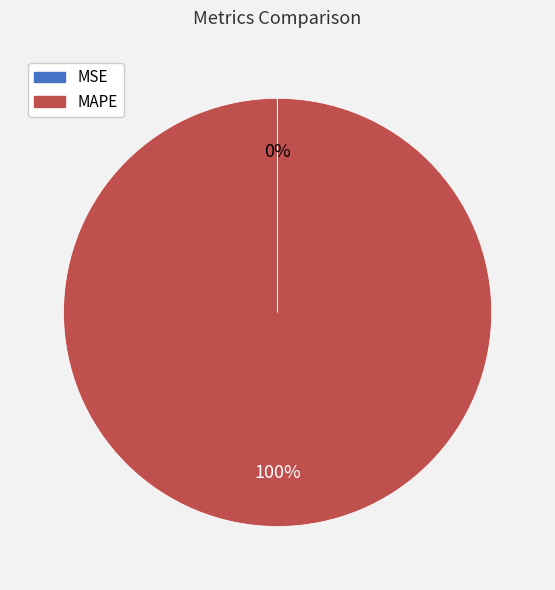

Is there a majority slice in this chart?

Yes